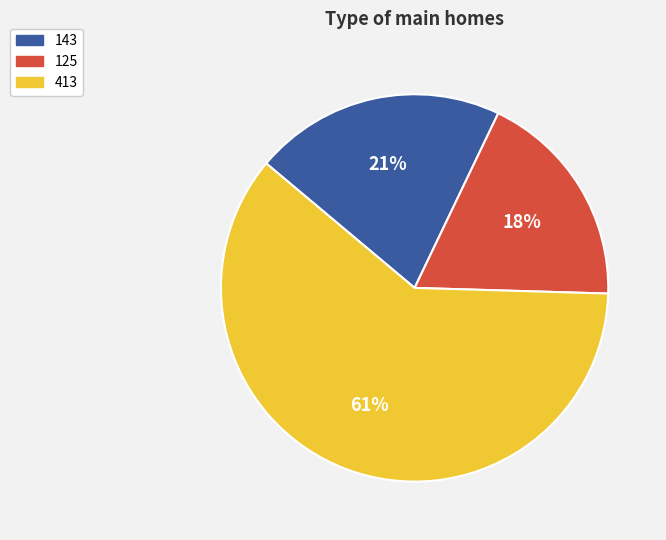

The 125 slice represents 18% of the pie. True or false?

True